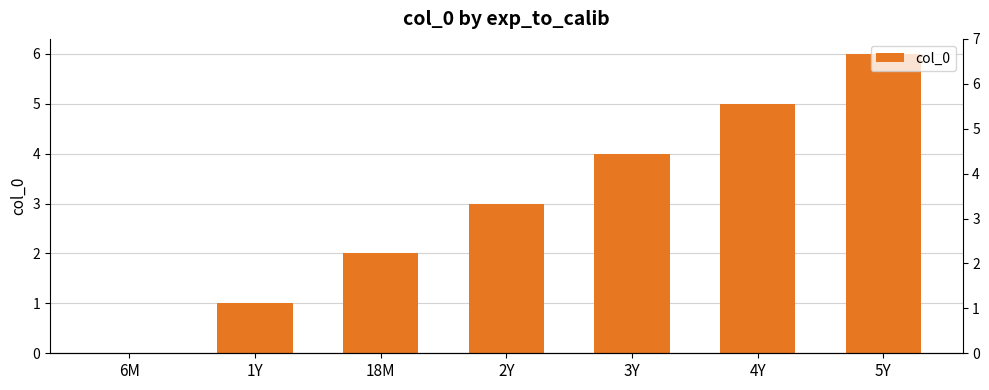

What is the difference between the values at 18M and 6M?

2